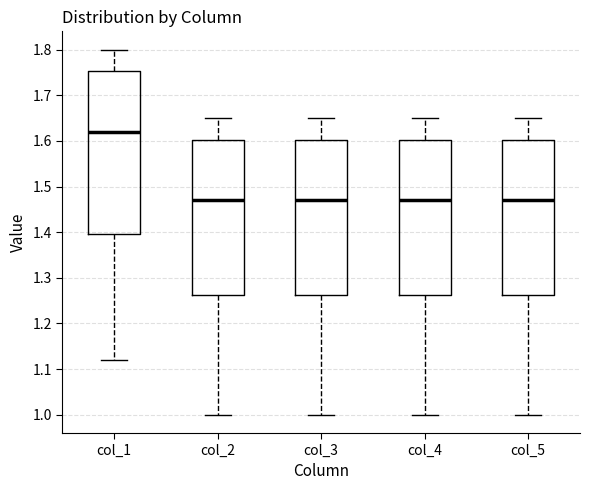

Where does the upper whisker of the box for col_3 end on the y-axis? The values are not printed on the chart, so give them approximately, as read against the axis.

1.65